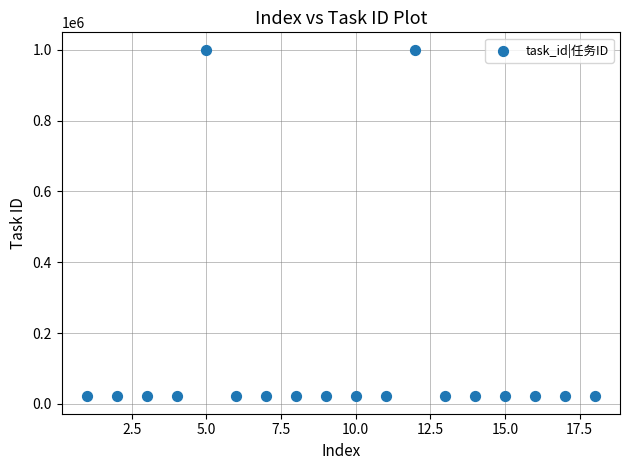

What is the range of Y values (max minus min)?

978796